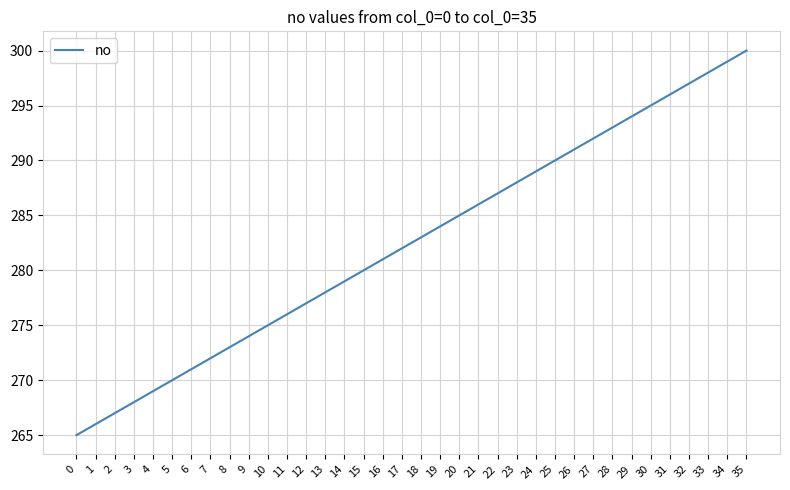

What is the sum of all values?

10170